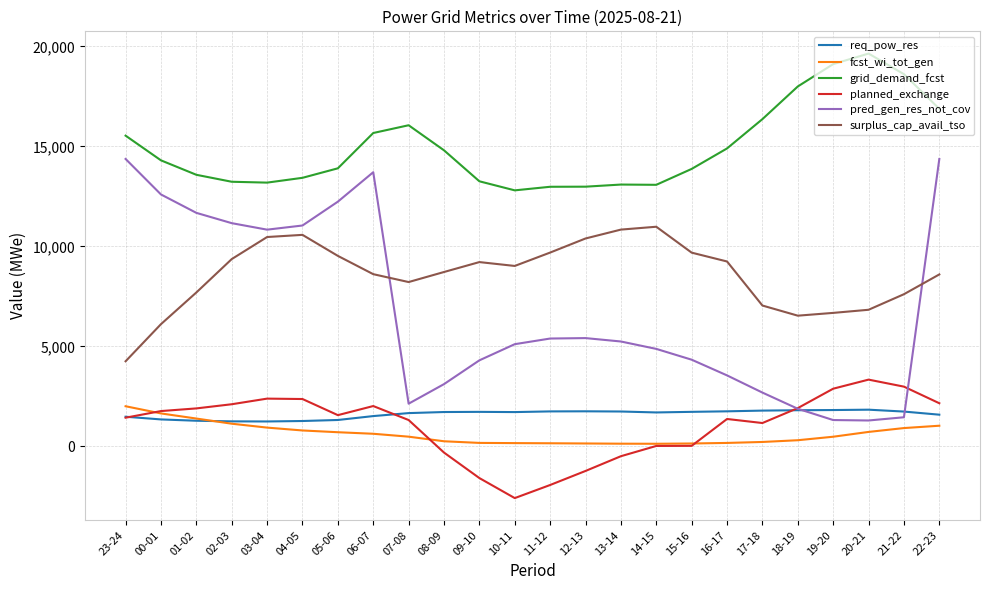

True or false: planned_exchange and grid_demand_fcst intersect in this chart.

False